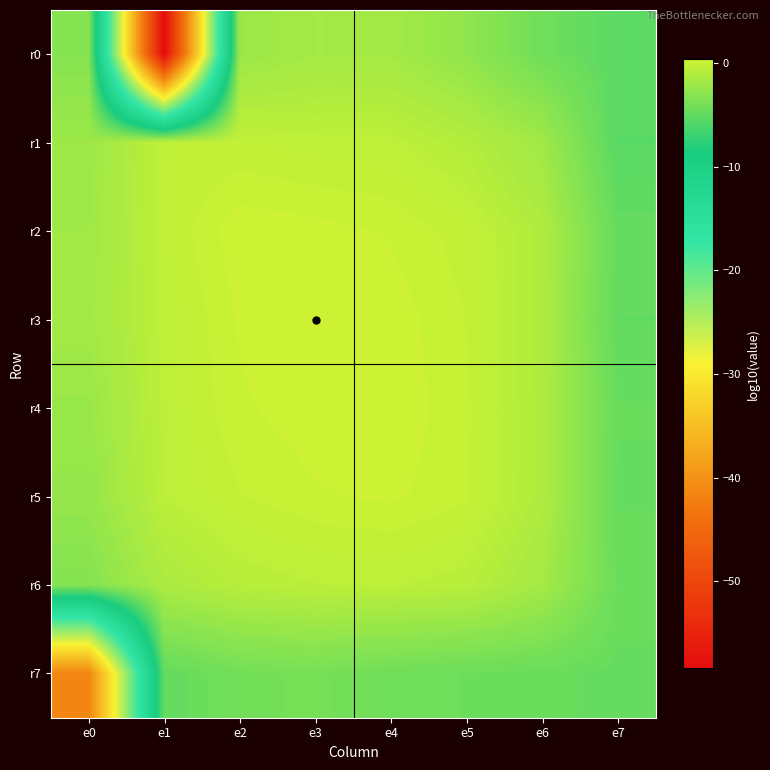

Reading right to left, extract all data points from this chart.

r0: e7=-5.2	e6=-4.3	e5=-2.7	e4=-1.8	e3=-1.7	e2=-2.2	e1=-58.4	e0=-3.1
r1: e7=-5.4	e6=-2.0	e5=-0.9	e4=-0.5	e3=-0.5	e2=-0.3	e1=-0.4	e0=-2.1
r2: e7=-4.8	e6=-1.1	e5=-0.2	e4=0.1	e3=0.2	e2=0.3	e1=-0.4	e0=-2.0
r3: e7=-4.9	e6=-1.2	e5=-0.1	e4=0.2	e3=0.3	e2=0.1	e1=-0.5	e0=-1.8
r4: e7=-4.7	e6=-1.2	e5=-0.1	e4=0.3	e3=0.3	e2=0.1	e1=-0.5	e0=-2.3
r5: e7=-4.7	e6=-1.2	e5=-0.1	e4=0.2	e3=0.1	e2=-0.1	e1=-0.6	e0=-2.5
r6: e7=-4.5	e6=-1.7	e5=-0.7	e4=-0.5	e3=-0.6	e2=-0.8	e1=-1.4	e0=-3.2
r7: e7=-4.8	e6=-4.6	e5=-4.5	e4=-4.3	e3=-4.0	e2=-4.1	e1=-5.0	e0=-41.5